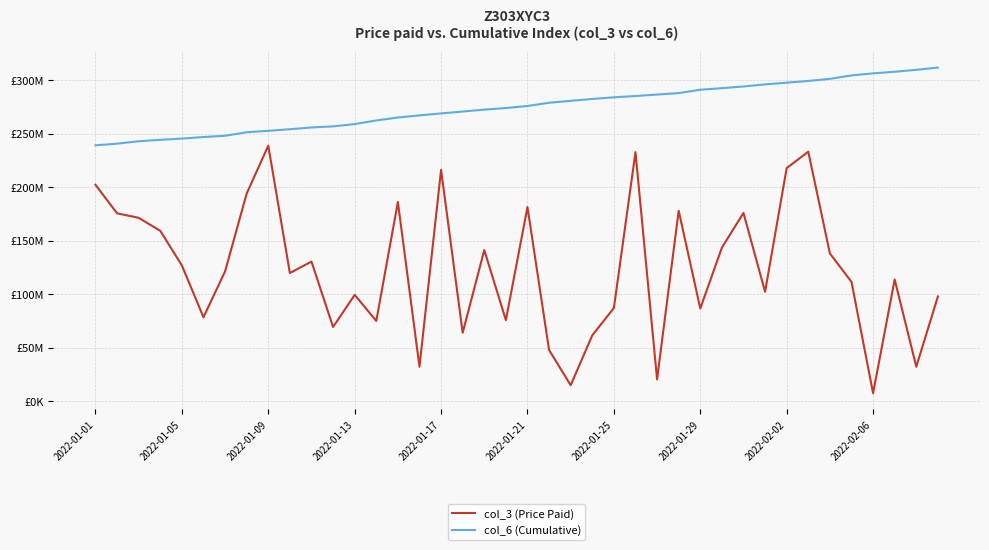

What is the difference between the maximum and minimum values in the col_3 (Price Paid) series?

231609784